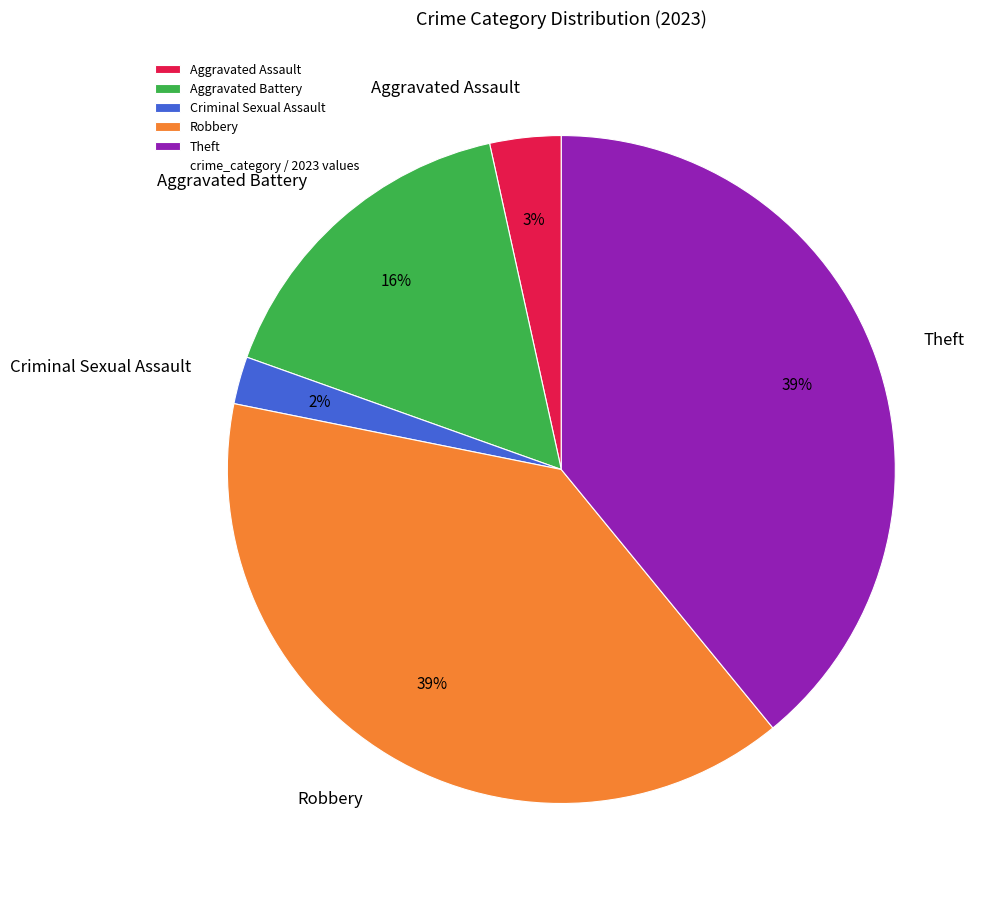

To the nearest percent, what is the difference between the Theft and Aggravated Battery slice percentages?

23%